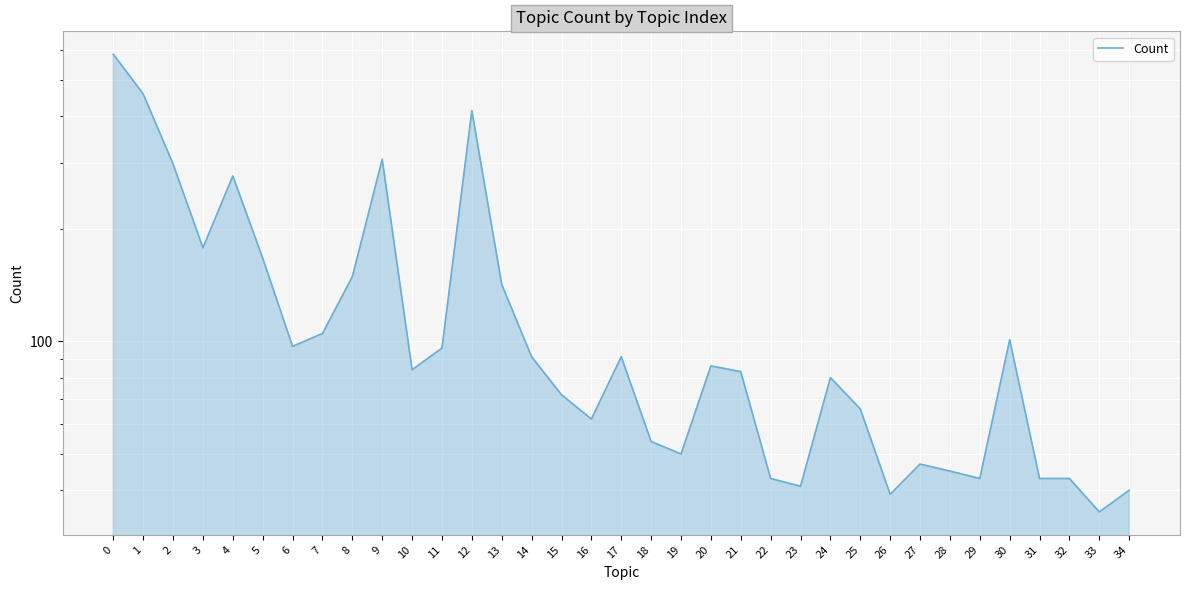

How many categories are shown in the chart?

35